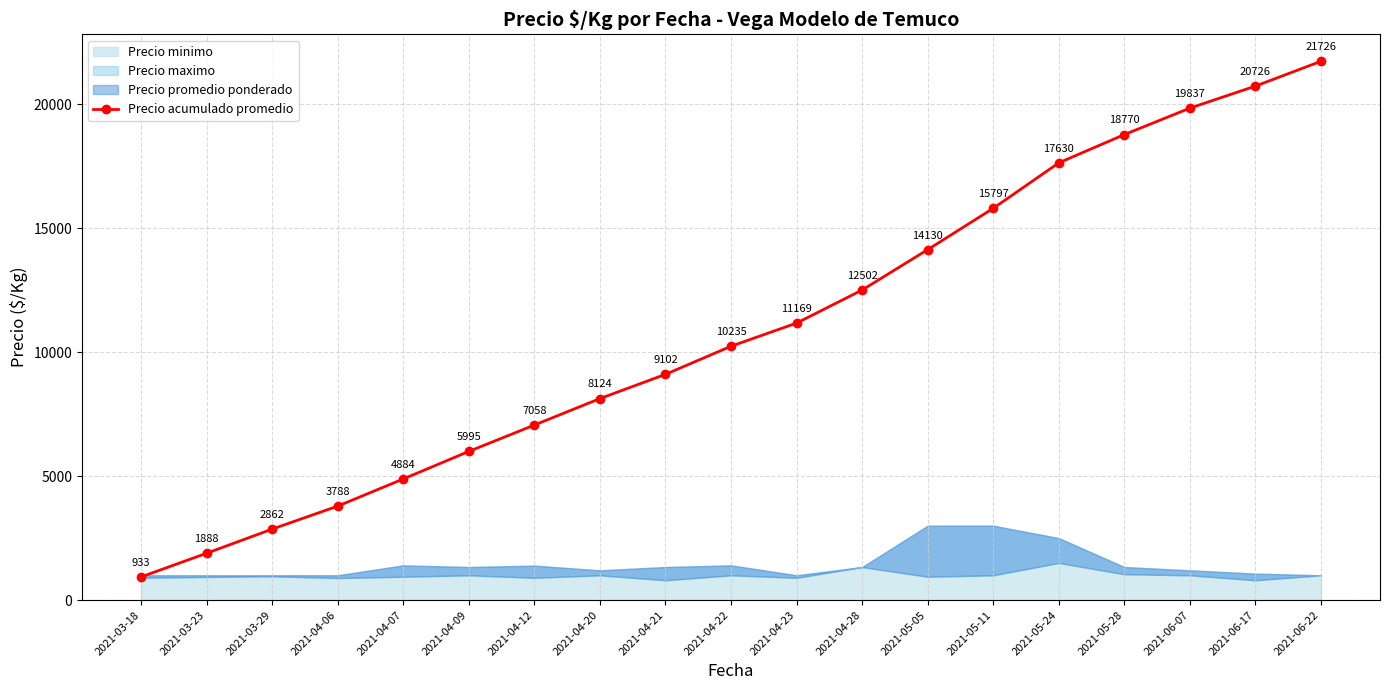

What is the maximum value shown in the chart?

21726.0